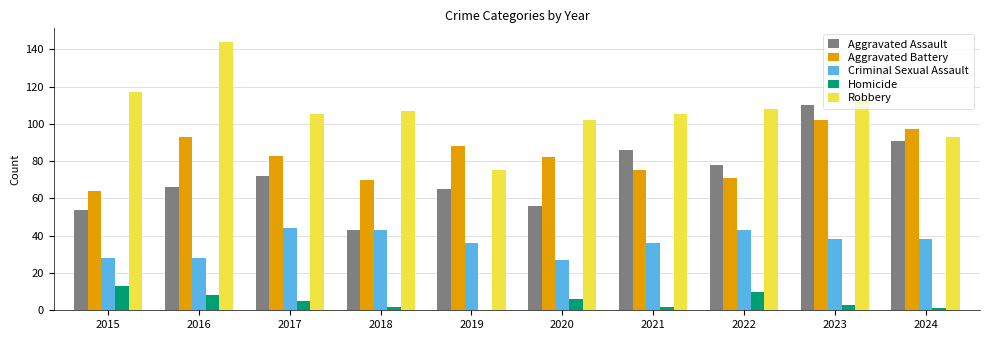

What is the sum of the Aggravated Battery values at 2017 and 2019?

171